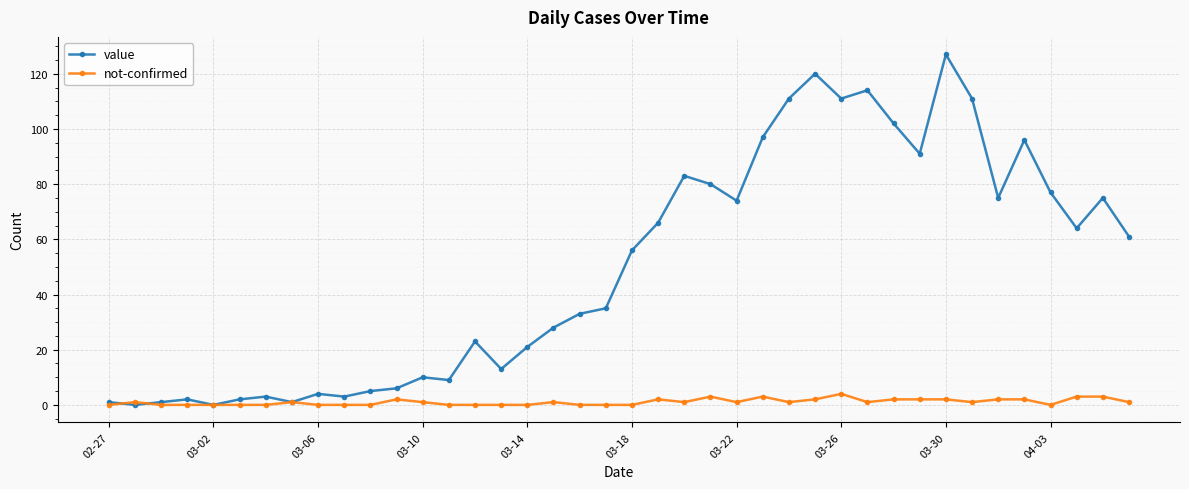

What is the maximum value shown in the chart?

127